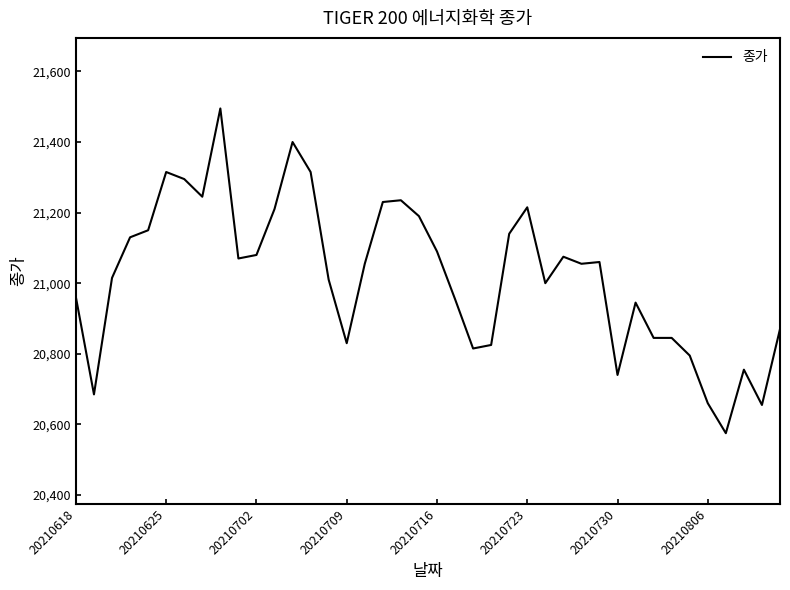

How many categories are shown in the chart?

40